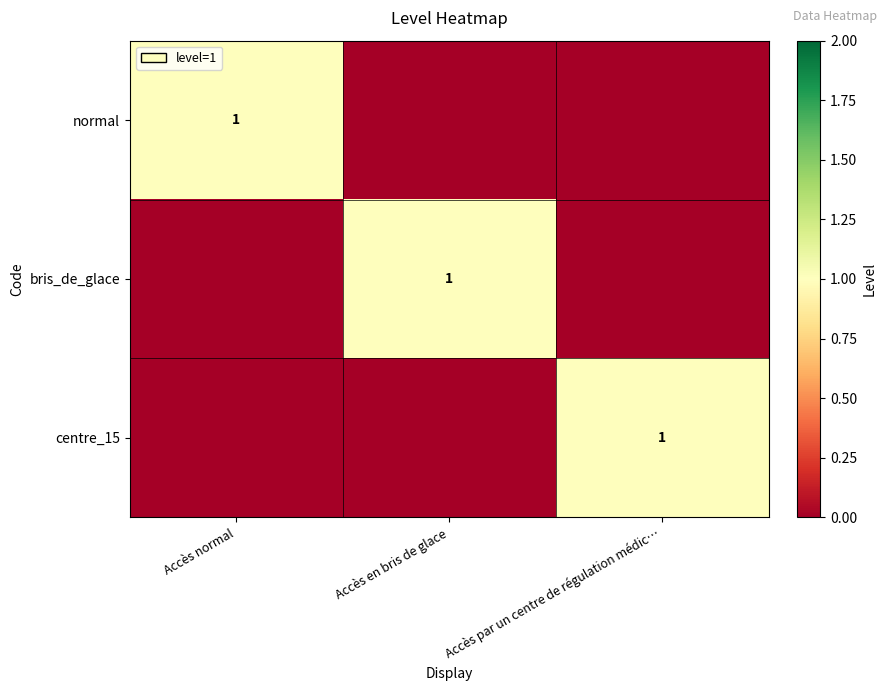

True or false: centre_15 has a value of 0 at Accès par un centre de régulation médic….

False